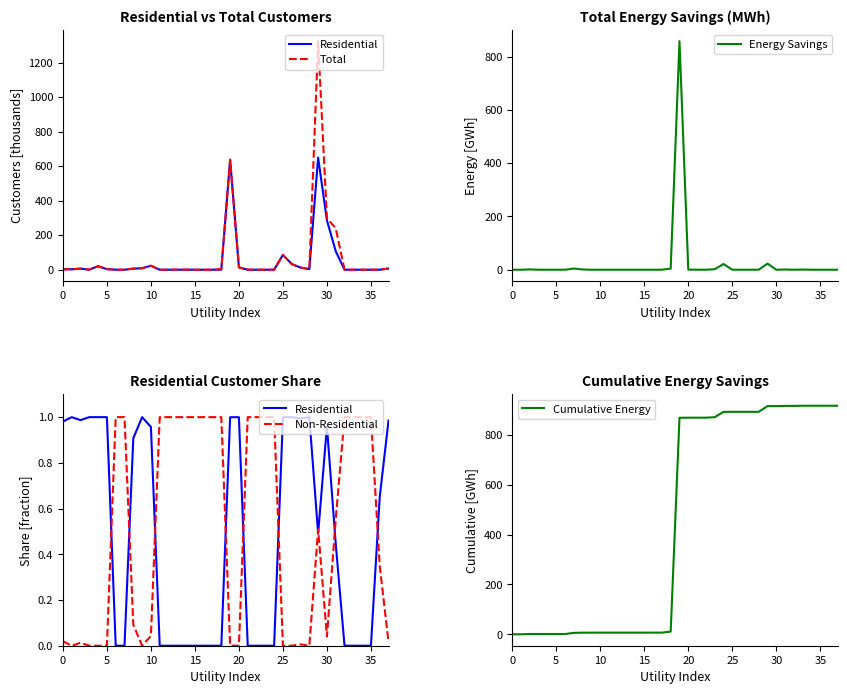

Reading left to right, what are all the values shown in this chart?

Residential: 1.0	1.0	1.0	1.0	1.0	1.0	0.0	0.0	0.9	1.0	1.0	0.0	0.0	0.0	0.0	0.0	0.0	0.0	0.0	1.0	1.0	0.0	0.0	0.0	0.0	1.0	1.0	1.0	1.0	0.5	1.0	0.4	0.0	0.0	0.0	0.0	0.7	1.0
Total: 2.4	2.6	6.3	0.4	20.4	3.4	0.0	0.1	6.8	8.7	23.6	0.0	0.1	0.7	0.8	0.0	0.0	0.0	3.7	637.3	13.5	0.8	0.0	0.0	0.2	85.9	33.0	12.4	3.6	1323.9	298.2	240.3	0.0	0.0	0.0	0.0	0.0	6.9
Energy Savings: 0.0	0.0	1.2	0.0	0.0	0.0	0.0	4.5	0.9	0.0	0.1	0.0	0.0	0.0	0.0	0.0	0.0	0.1	4.2	857.6	0.4	0.1	0.0	1.9	21.4	0.1	0.0	0.0	0.0	23.0	0.0	0.8	0.0	0.6	0.0	0.0	0.0	0.0
Non-Residential: 0.0	0.0	0.0	0.0	0.0	0.0	1.0	1.0	0.1	0.0	0.0	1.0	1.0	1.0	1.0	1.0	1.0	1.0	1.0	0.0	0.0	1.0	1.0	1.0	1.0	0.0	0.0	0.0	0.0	0.5	0.0	0.6	1.0	1.0	1.0	1.0	0.3	0.0
Cumulative Energy: 0.0	0.0	1.2	1.2	1.2	1.2	1.2	5.7	6.6	6.6	6.6	6.6	6.6	6.6	6.6	6.6	6.6	6.7	10.9	868.5	868.8	868.9	868.9	870.8	892.2	892.3	892.3	892.3	892.3	915.3	915.3	916.1	916.1	916.8	916.8	916.8	916.8	916.8